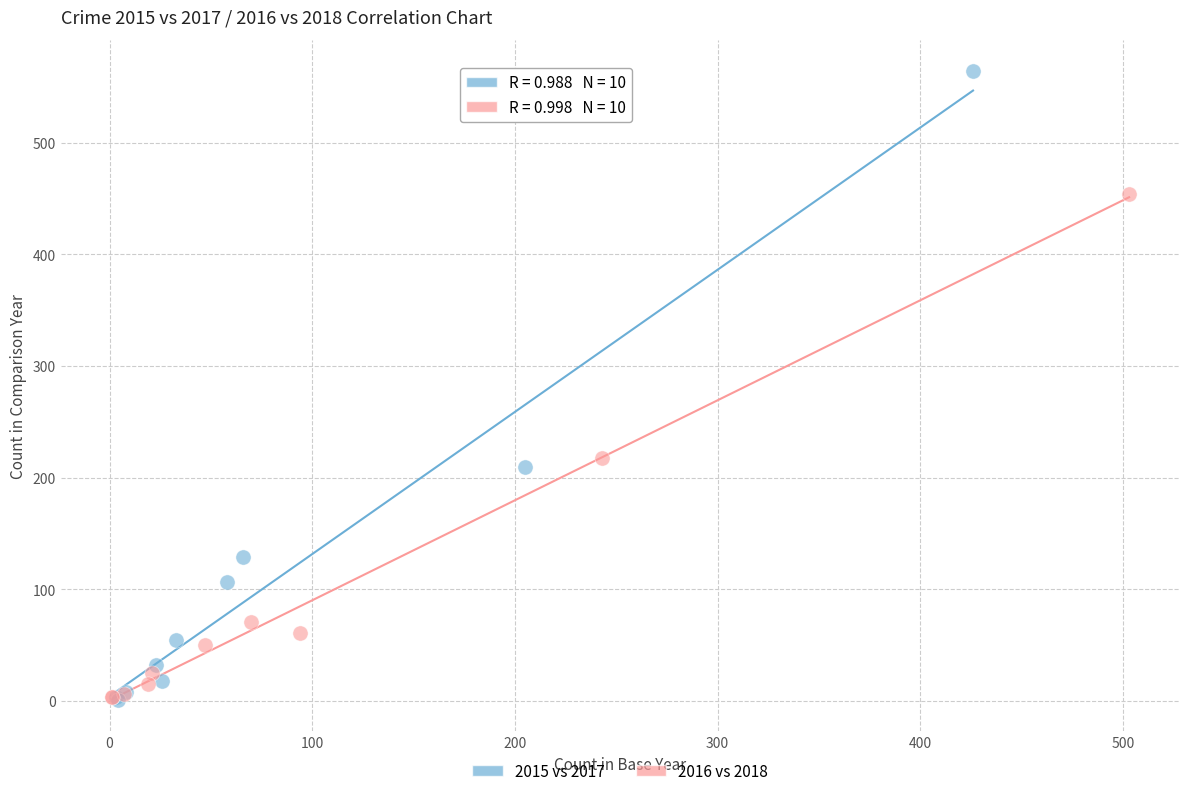

Which series reaches the maximum Y coordinate?

2015 vs 2017